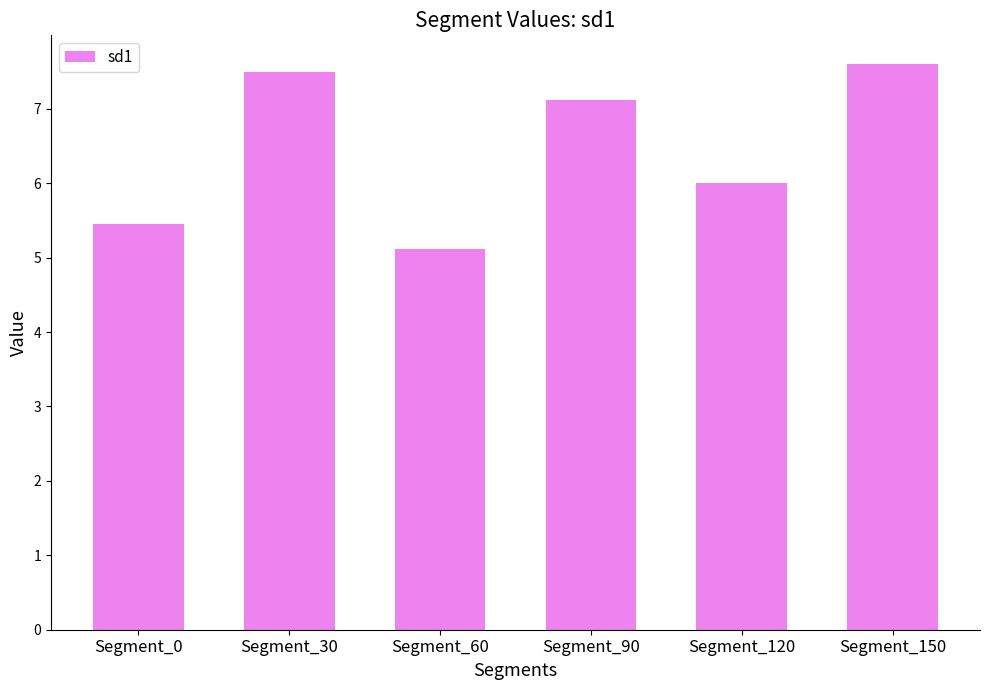

At which category does the chart reach its peak across all series?

Segment_150